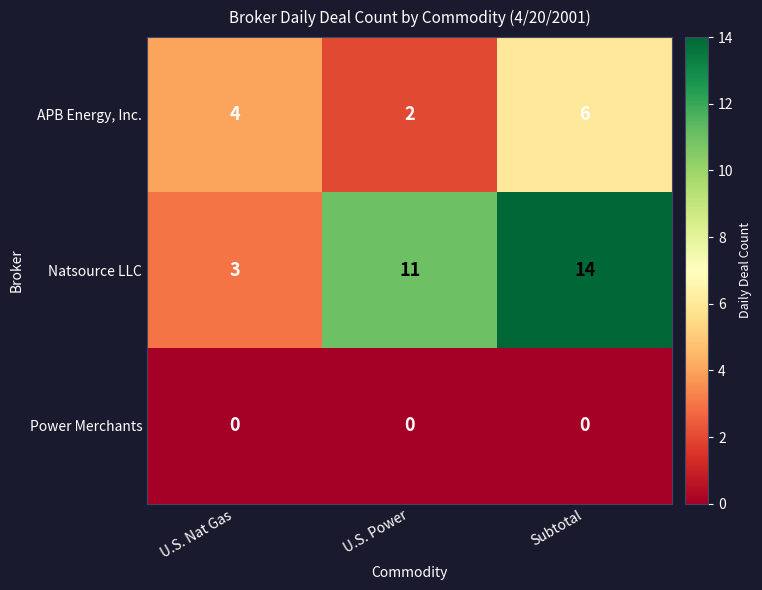

At which label is APB Energy, Inc. closest to 4?

U.S. Nat Gas